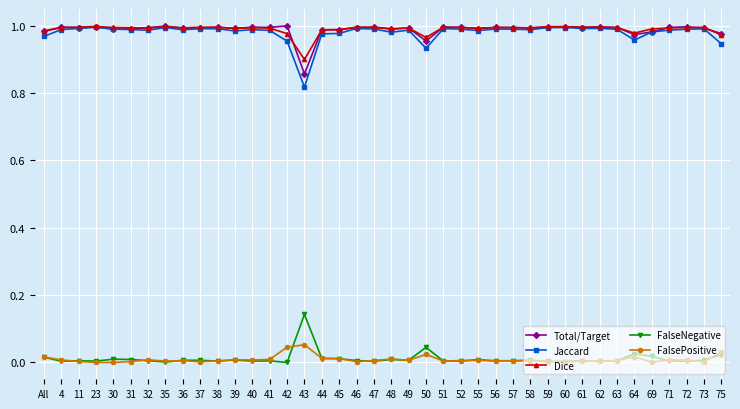

At which label is Total/Target closest to 0?

43